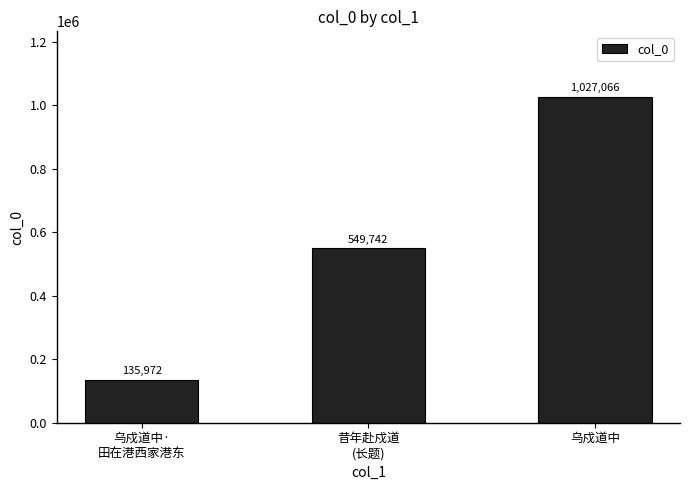

Where is the data nearest to the value 581519?

昔年赴戍道
(长题)